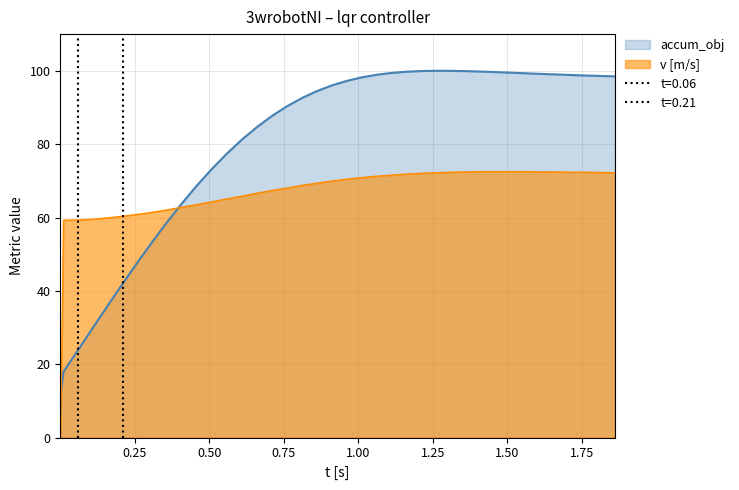

True or false: accum_obj and v [m/s] intersect in this chart.

True